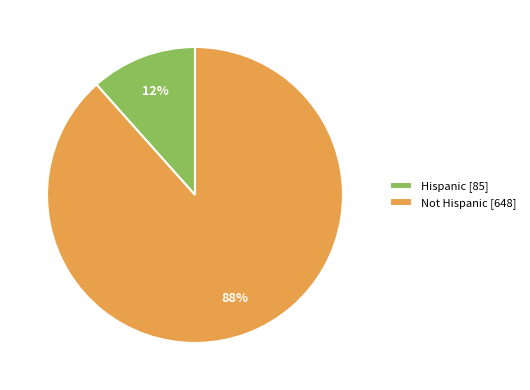

Do Hispanic [85] and Not Hispanic [648] together represent more than half of the pie?

Yes